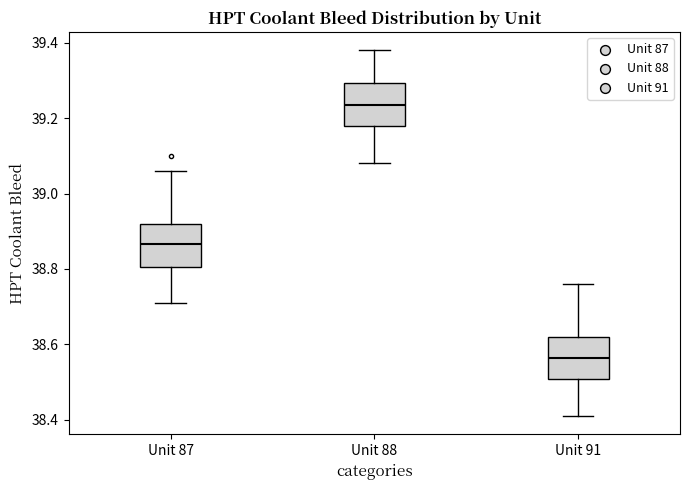

Reading left to right, transcribe this box plot: for each box, give where its median line is, the range the box spans, and where its two whiskers end, as read against the y-axis. The values are not printed on the chart, so give them approximately, as read against the axis.

Unit 87: median 38.86, box 38.80 to 38.92, whiskers 38.72 to 39.06
Unit 88: median 39.24, box 39.18 to 39.30, whiskers 39.08 to 39.38
Unit 91: median 38.56, box 38.50 to 38.62, whiskers 38.42 to 38.76